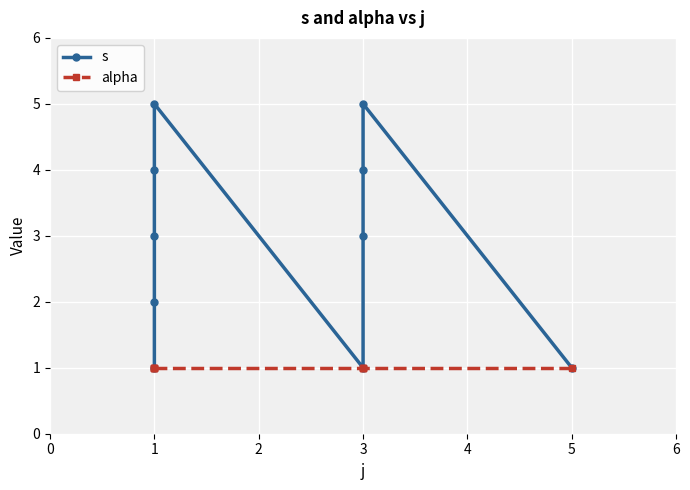

How many lines are shown in the chart?

2